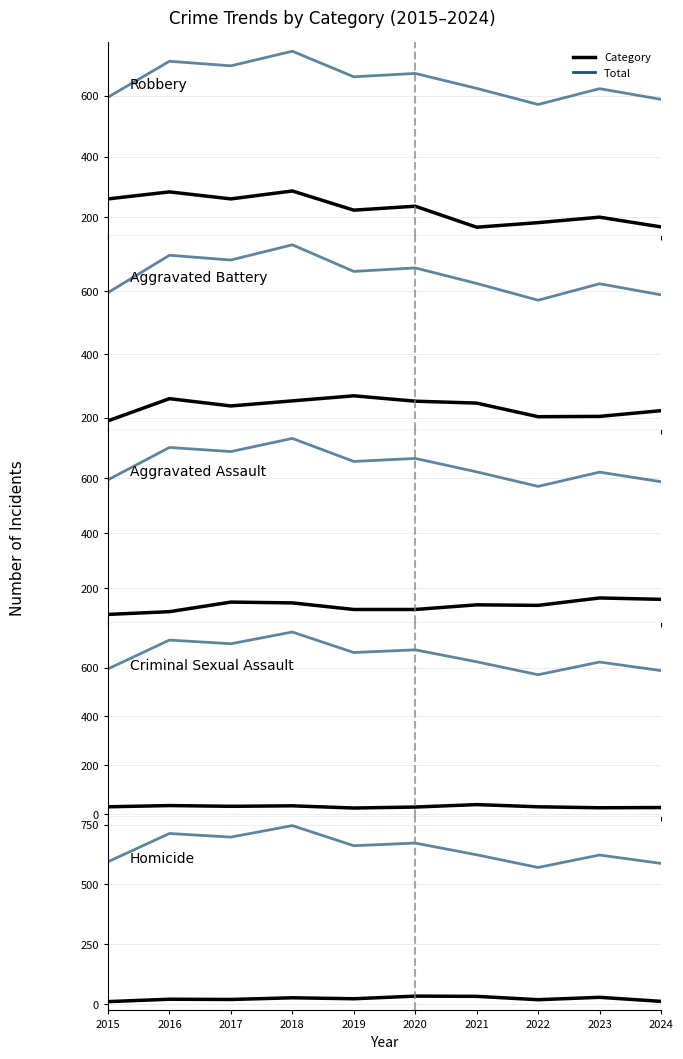

What is the highest value of the Homicide series?

33